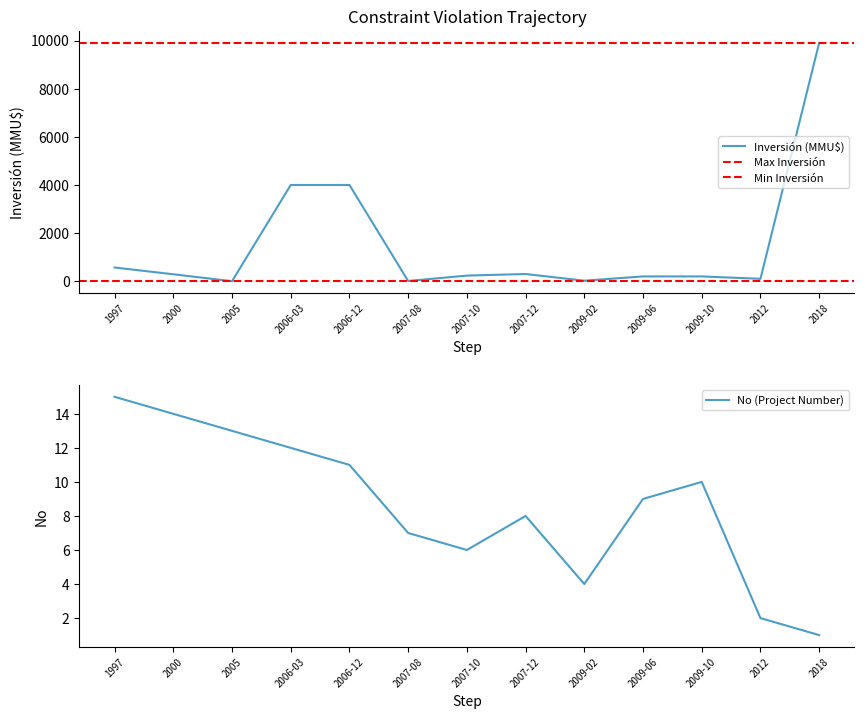

Between 1997 and 2009-06, which series saw the biggest shift?

Inversión (MMU$)